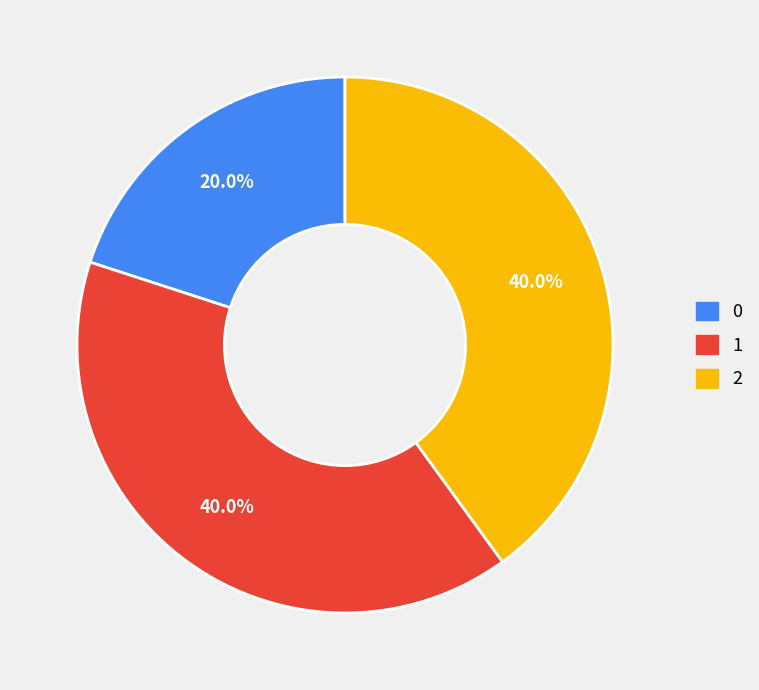

Do 1 and 2 together represent more than half of the pie?

Yes